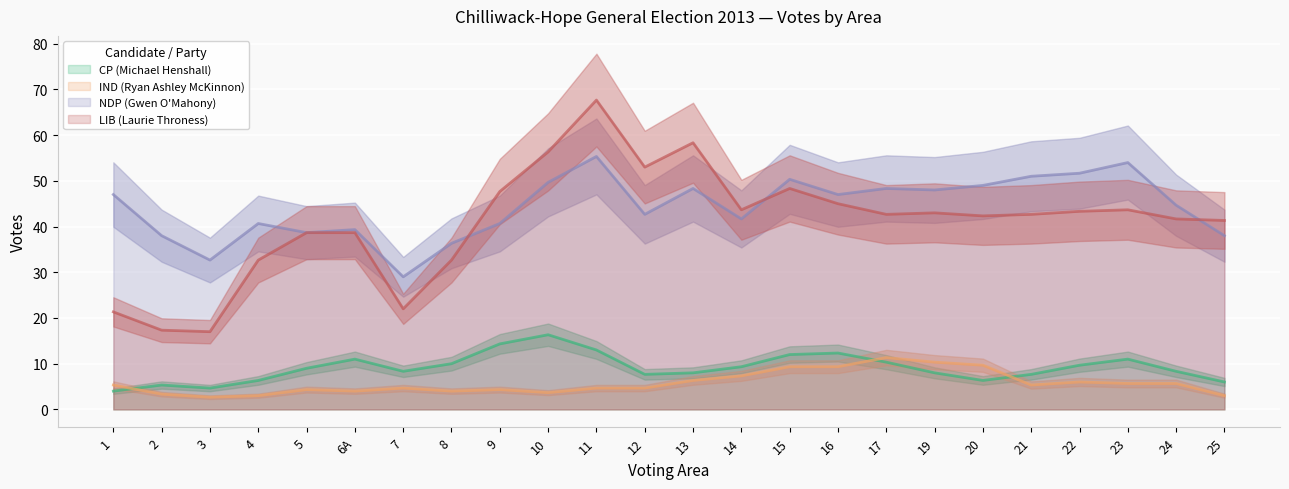

Is the value of LIB (Laurie Throness) at 14 greater than the value of CP (Michael Henshall) at 6A?

Yes